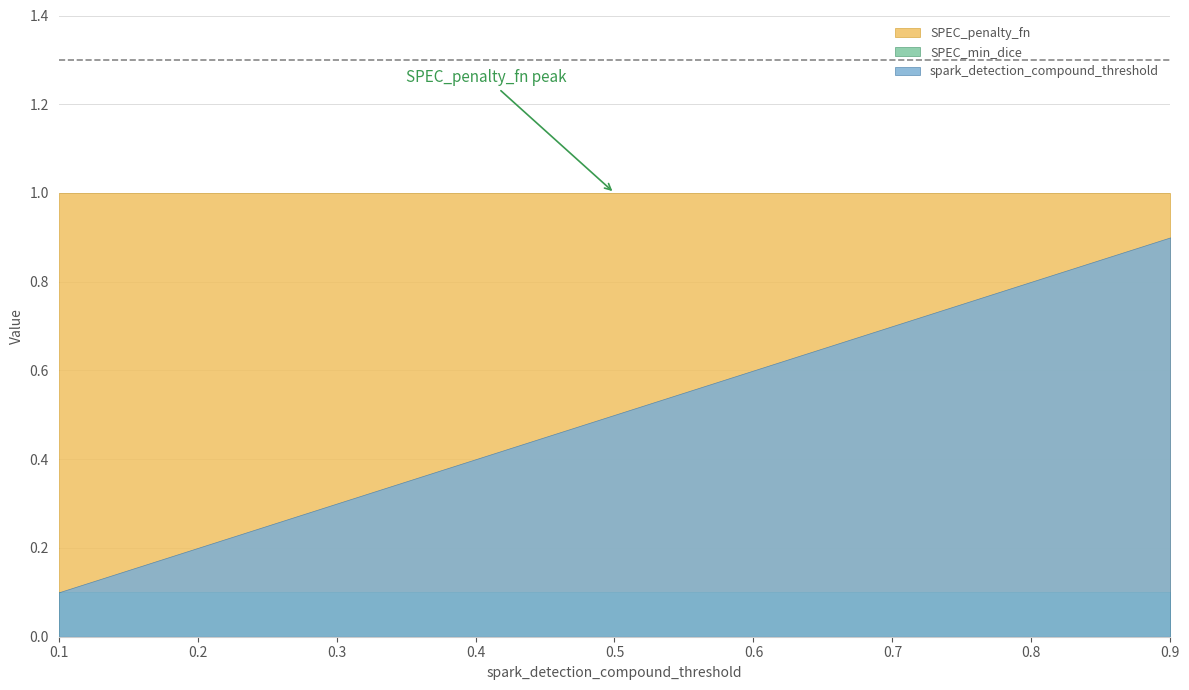

At which category is the sum across all series the highest?

0.9